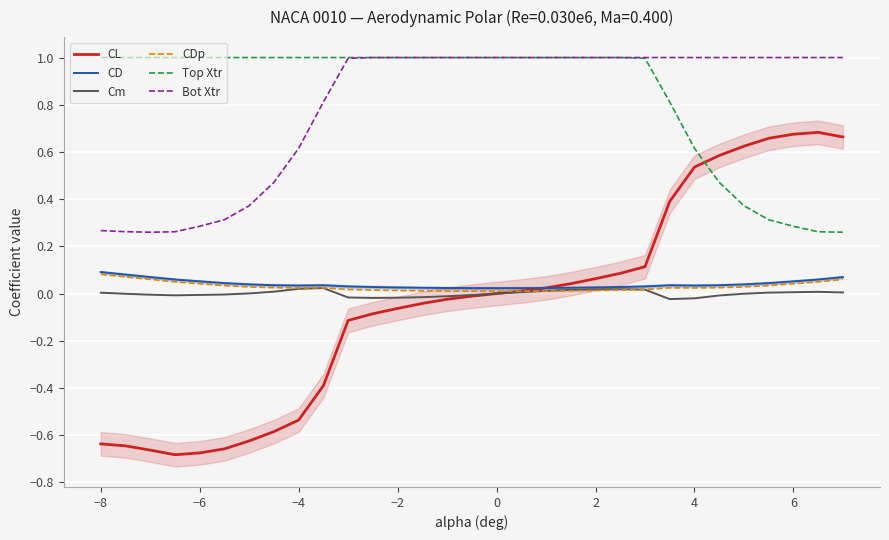

True or false: CD and Cm intersect in this chart.

False